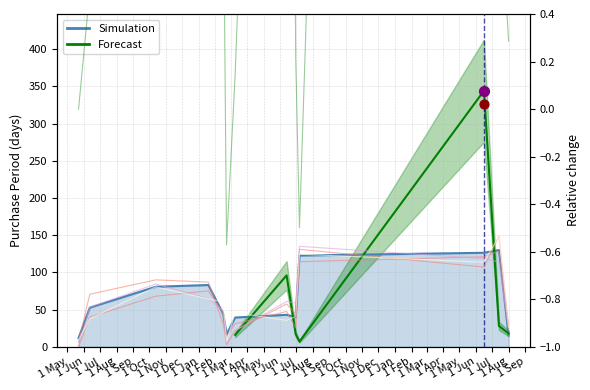

Which has a higher value, 2015-10-13 or 2016-06-30?

2015-10-13